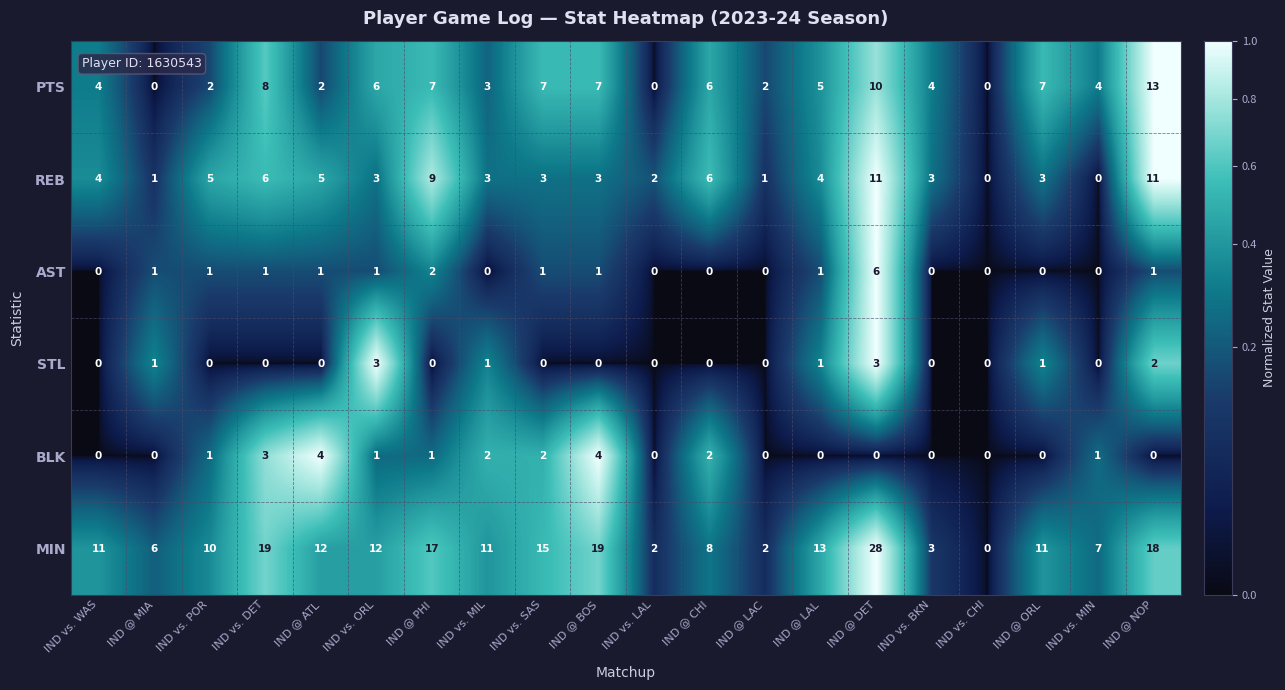

At which label does MIN reach its minimum?

IND vs. CHI